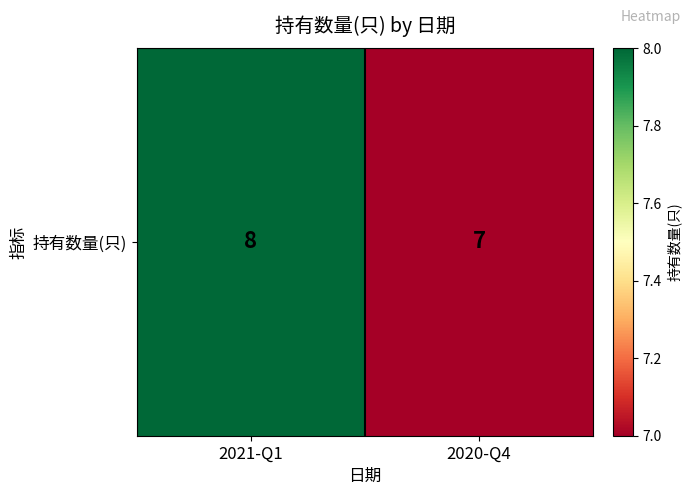

Reading left to right, extract all data points from this chart.

8	7